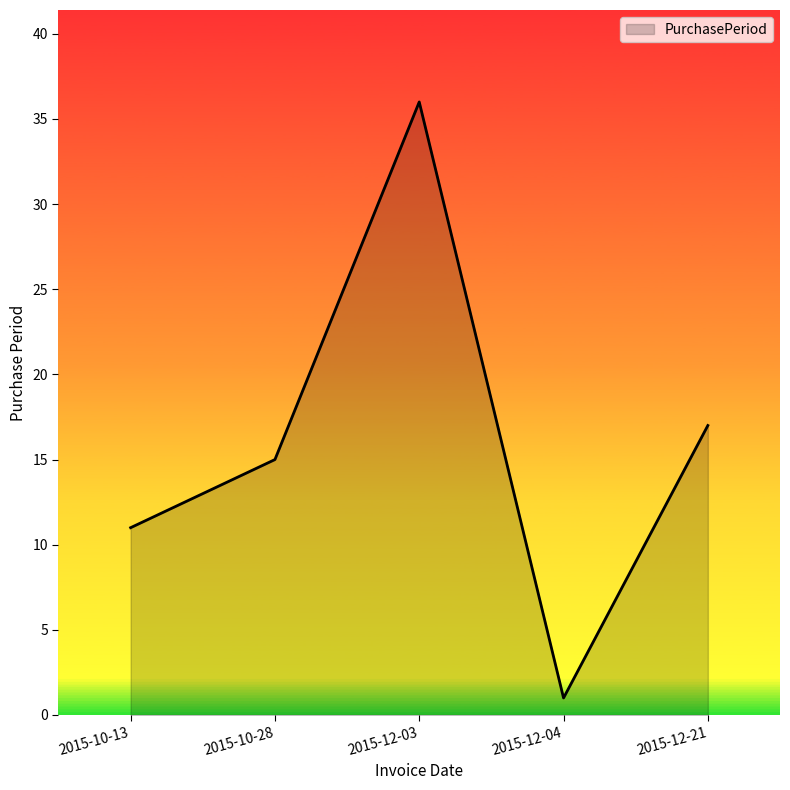

What is the change in value from 2015-10-13 to 2015-10-28?

+4